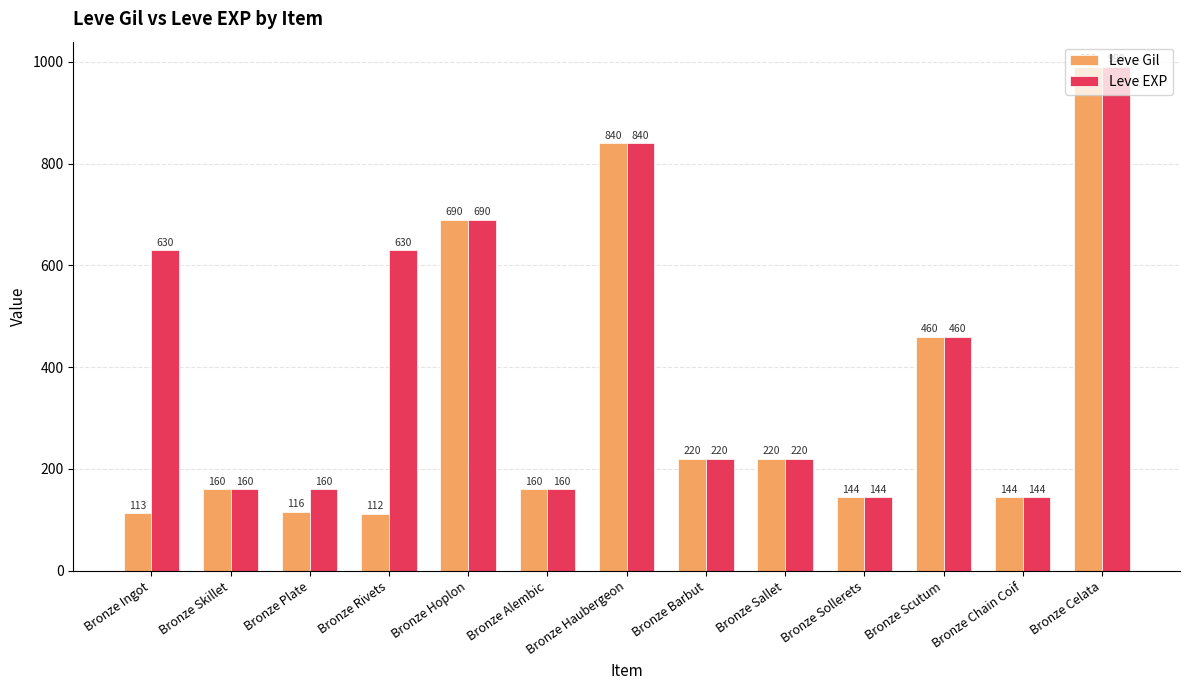

Reading right to left, transcribe all the data shown in this chart.

Leve Gil: 990	144	460	144	220	220	840	160	690	112	116	160	113
Leve EXP: 990	144	460	144	220	220	840	160	690	630	160	160	630